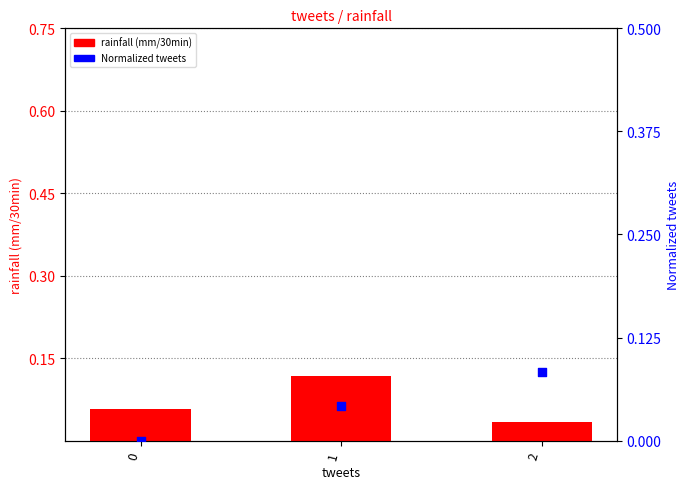

Which series has the widest spread of Y values?

rainfall (mm/30min)